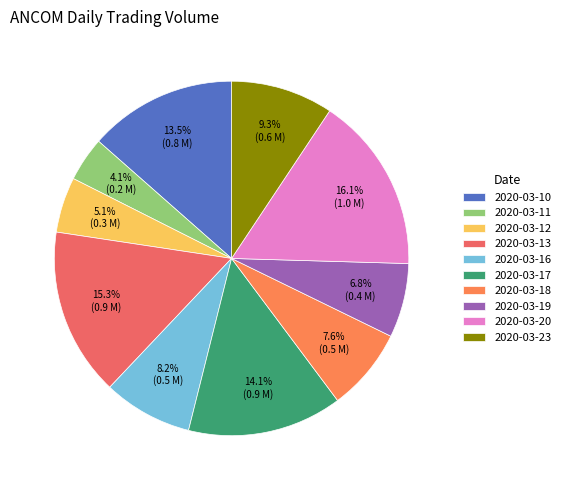

To the nearest percent, what portion does 2020-03-16 represent?

8%